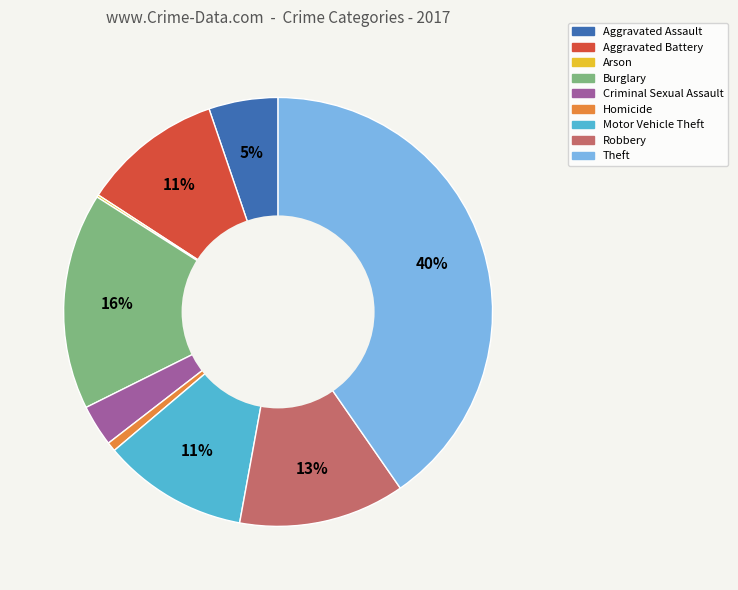

What is the largest slice in the pie chart?

Theft